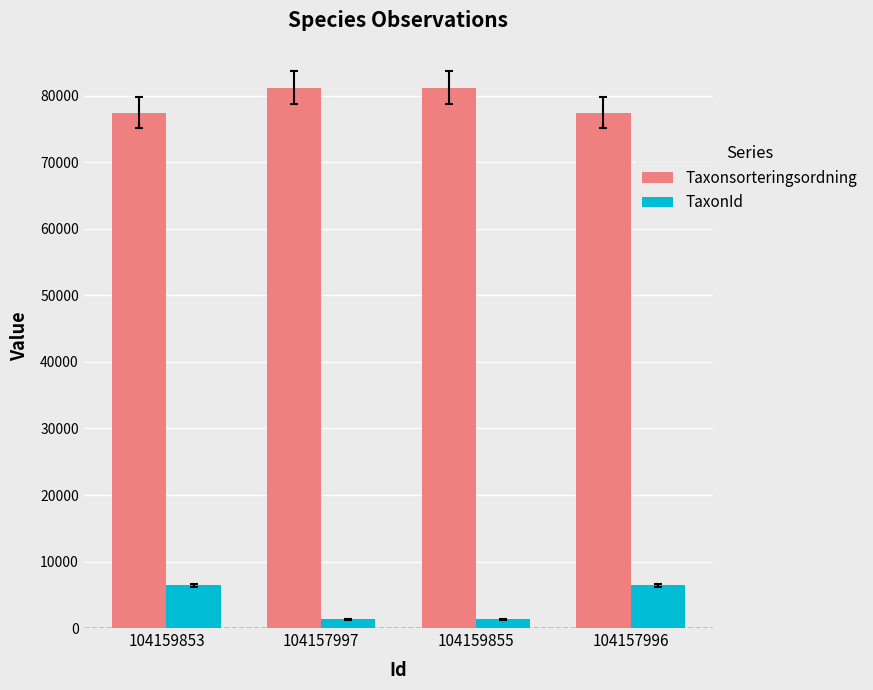

Reading right to left, list all the values displayed in this chart.

Taxonsorteringsordning: 77506	81236	81236	77506
TaxonId: 6425	1312	1312	6425